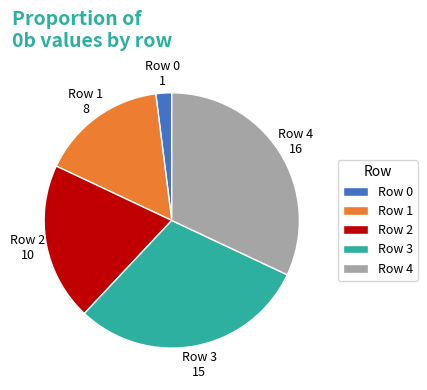

Between Row 0 and Row 2, which is larger?

Row 2